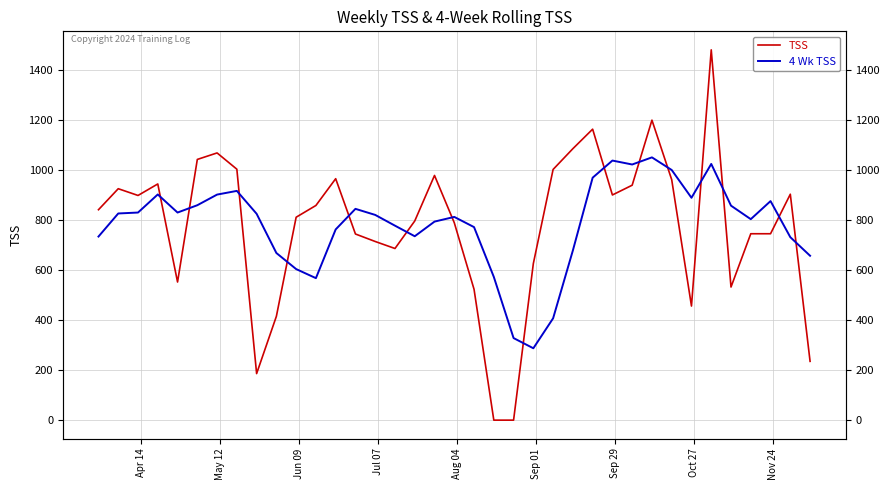

At how many categories does at least one series exceed 1119?

3